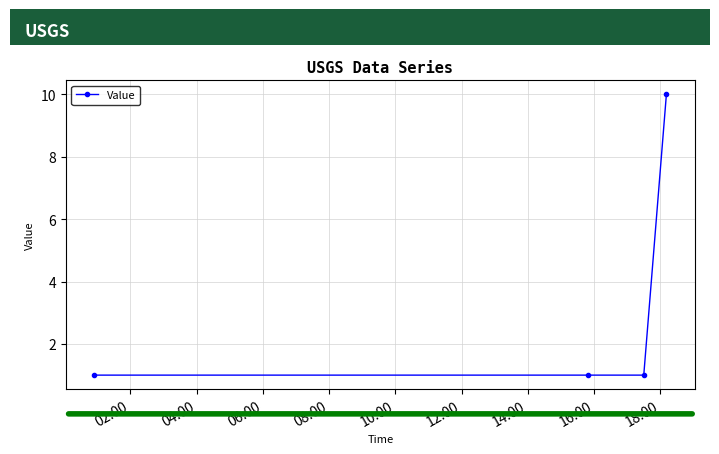

Reading left to right, list all the values displayed in this chart.

1	1	1	10